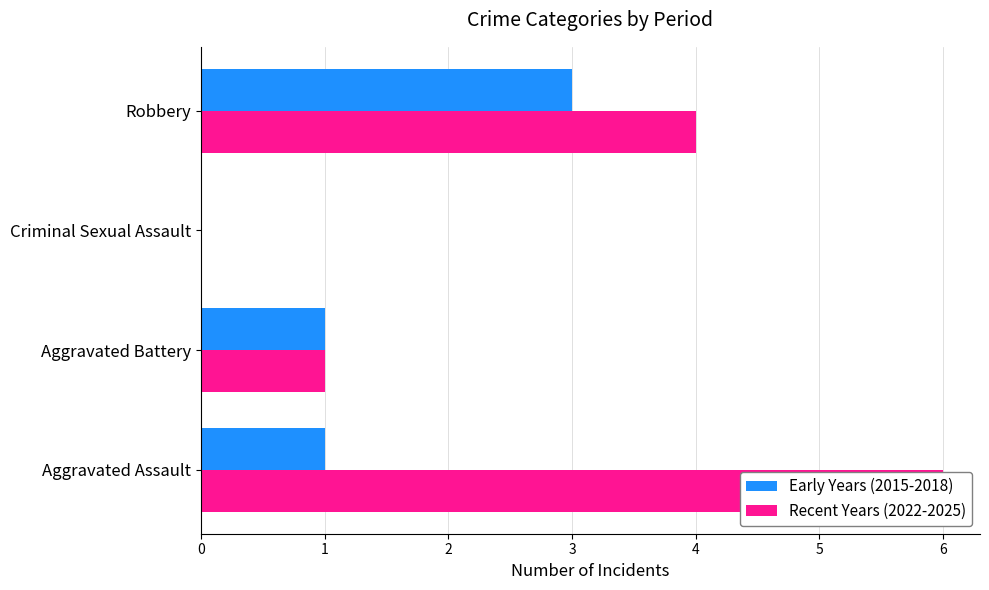

Reading right to left, list all the values displayed in this chart.

Early Years (2015-2018): 3	0	1	1
Recent Years (2022-2025): 4	0	1	6